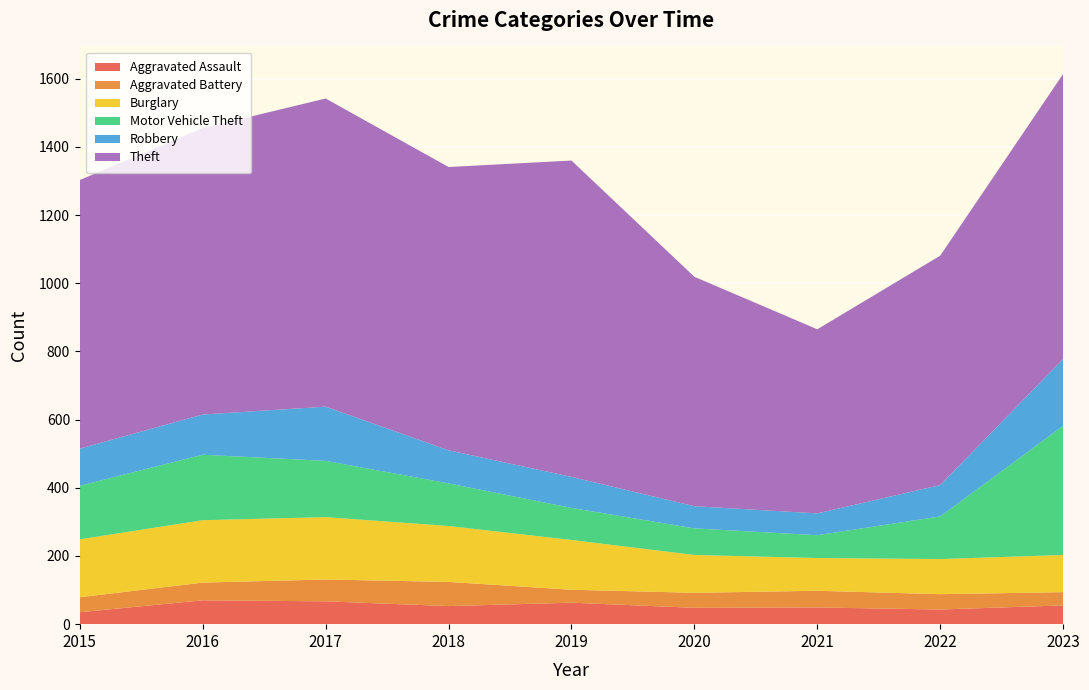

Reading right to left, extract all data points from this chart.

Aggravated Assault: 55	43	49	48	63	53	67	70	35
Aggravated Battery: 39	45	49	44	38	71	64	52	44
Burglary: 109	103	96	111	146	164	183	183	170
Motor Vehicle Theft: 379	125	67	78	94	125	165	192	157
Robbery: 196	92	64	65	91	97	159	118	109
Theft: 836	673	540	673	928	831	904	840	788